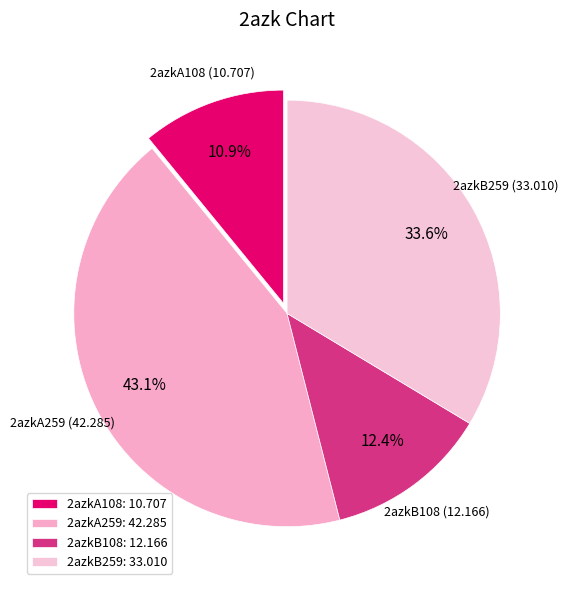

Count the number of slices in the pie.

4